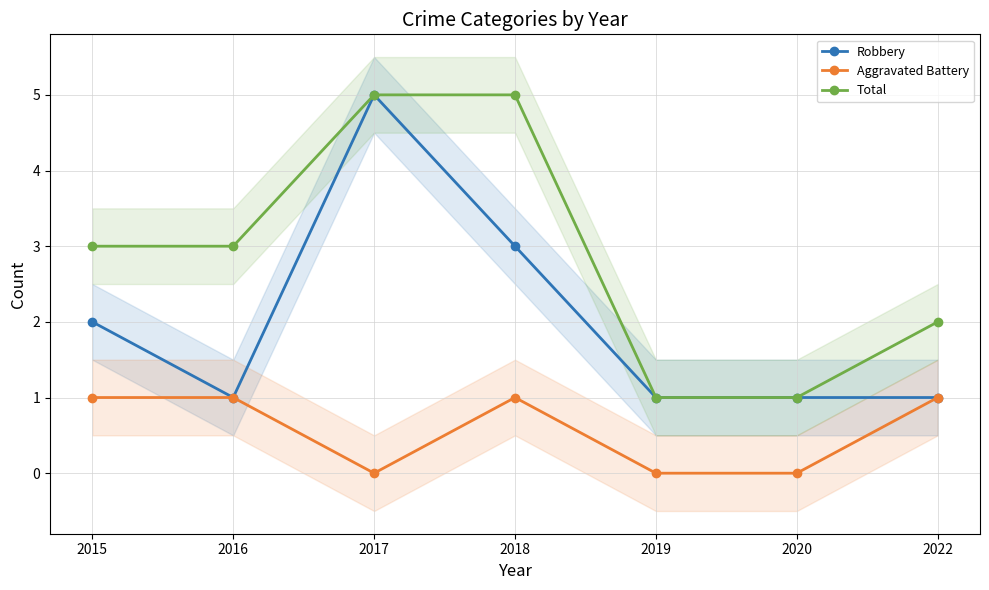

Count the number of data series in this chart.

3